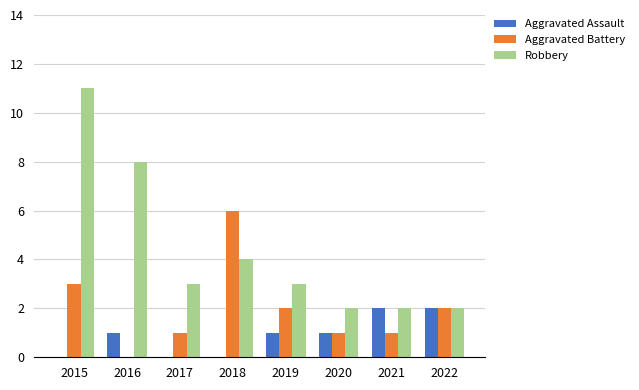

Which series changed the most between 2015 and 2021?

Robbery